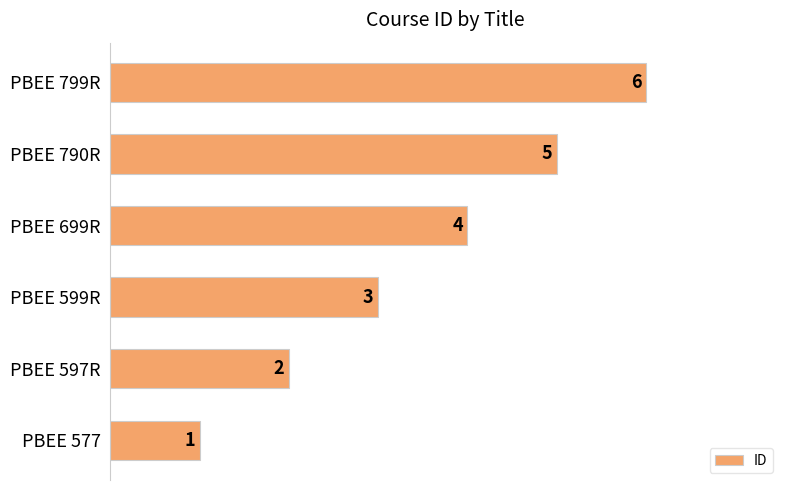

List the labels in order of value, smallest first.

PBEE 577, PBEE 597R, PBEE 599R, PBEE 699R, PBEE 790R, PBEE 799R